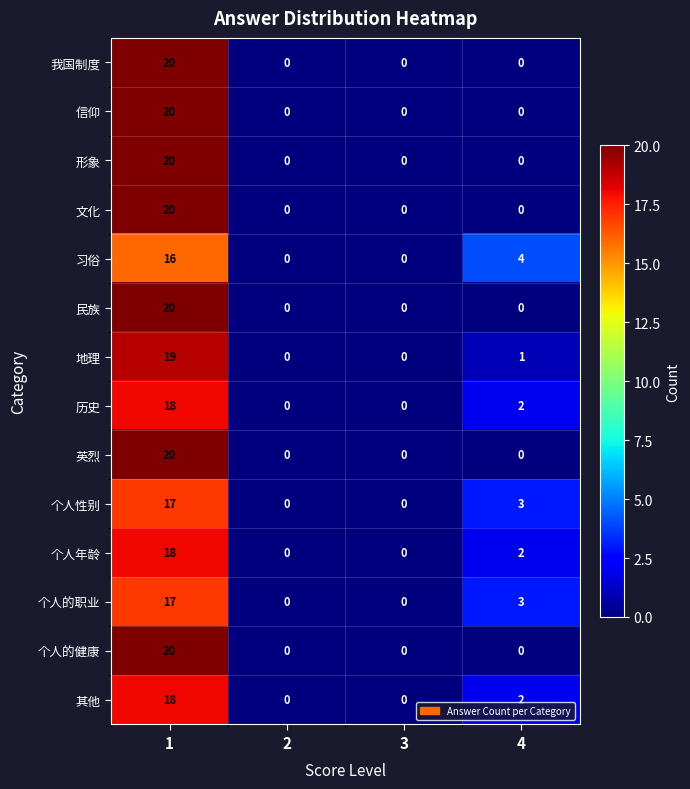

How many data points does each series have?

4